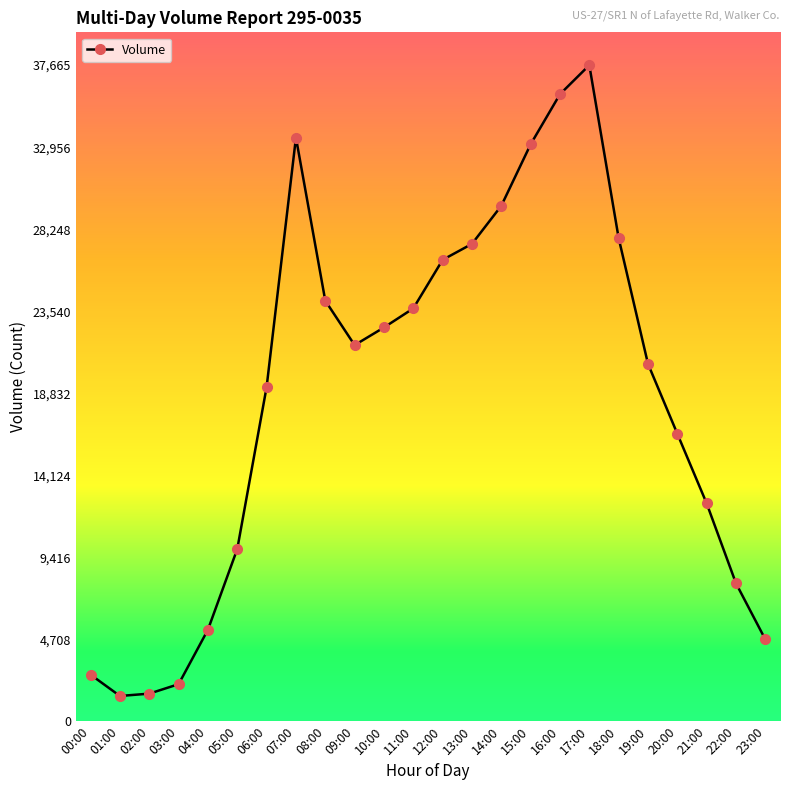

What is the minimum value shown in the chart?

1448